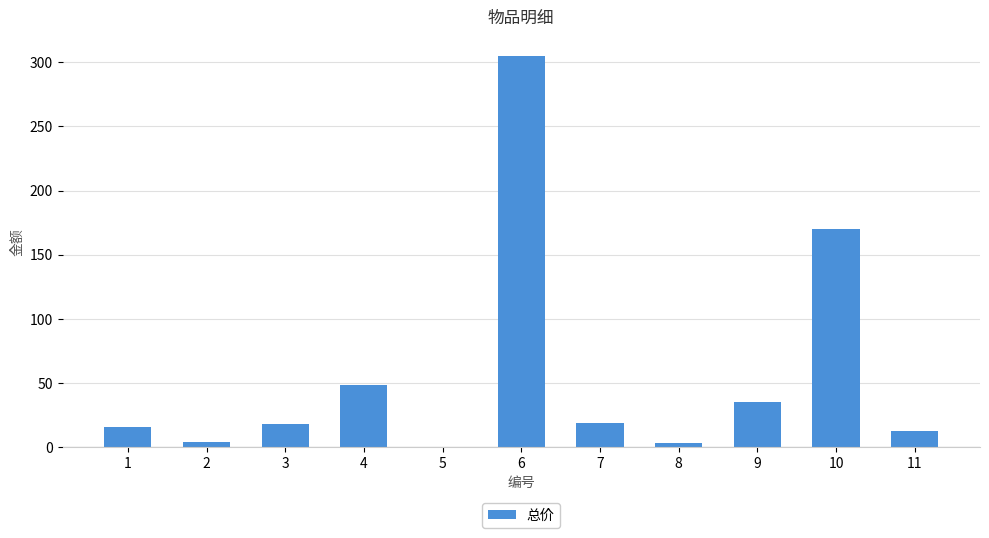

What is the greatest value displayed?

305.0